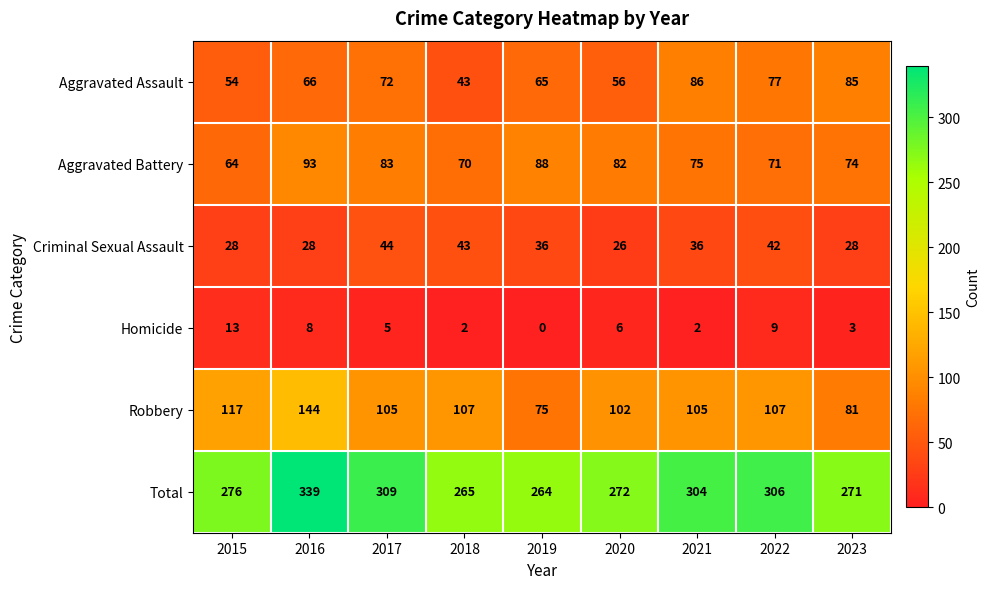

The Criminal Sexual Assault series shows 42 at 2022. True or false?

True